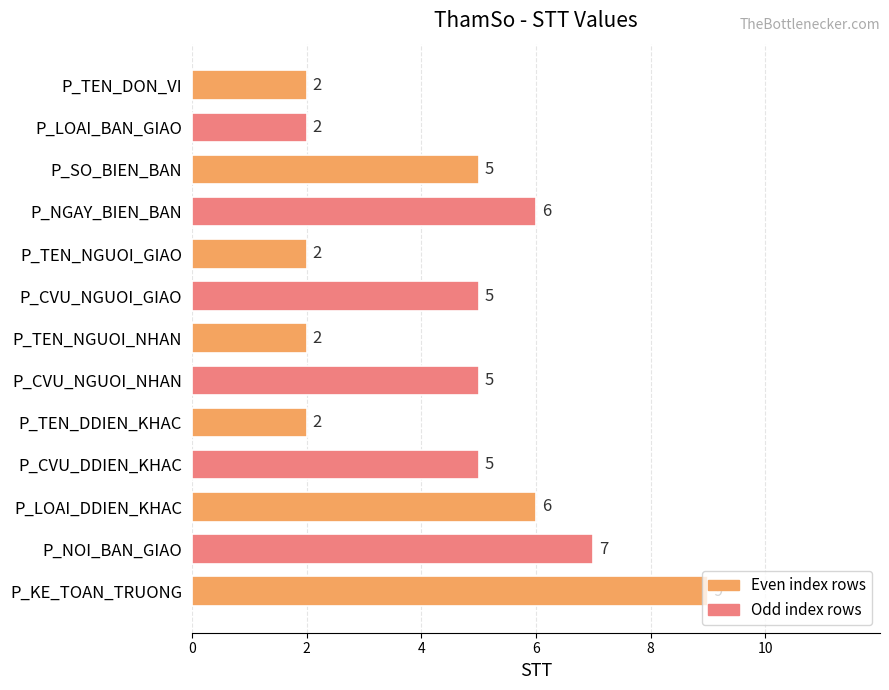

The value at P_TEN_DON_VI is 2. True or false?

True